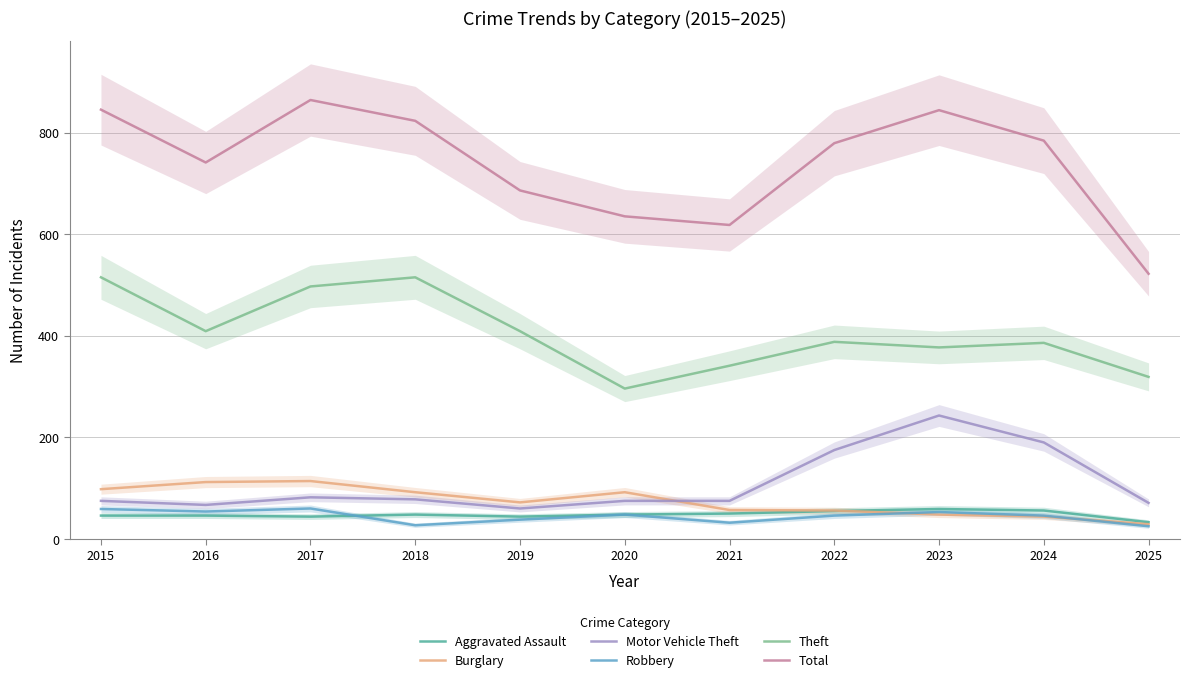

What is the difference between the Robbery values at 2024 and 2017?

14